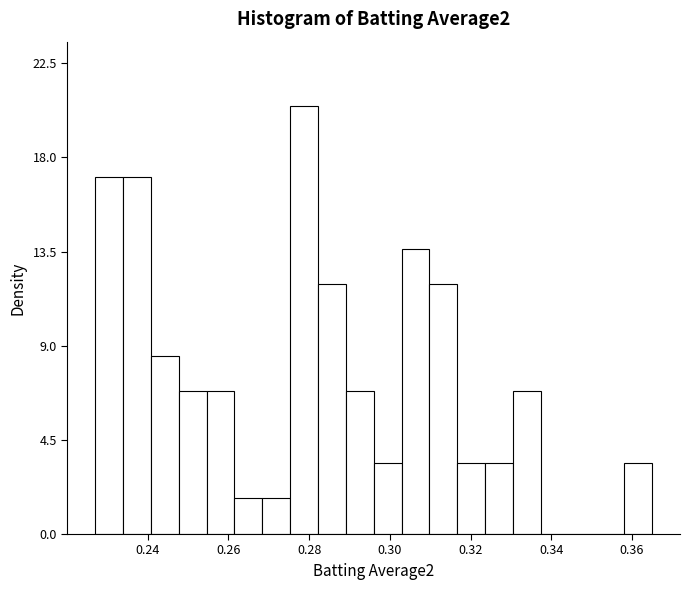

Around what value on the x-axis is the tallest bar? Give the approximate position of its centre, as read against the axis.

0.278